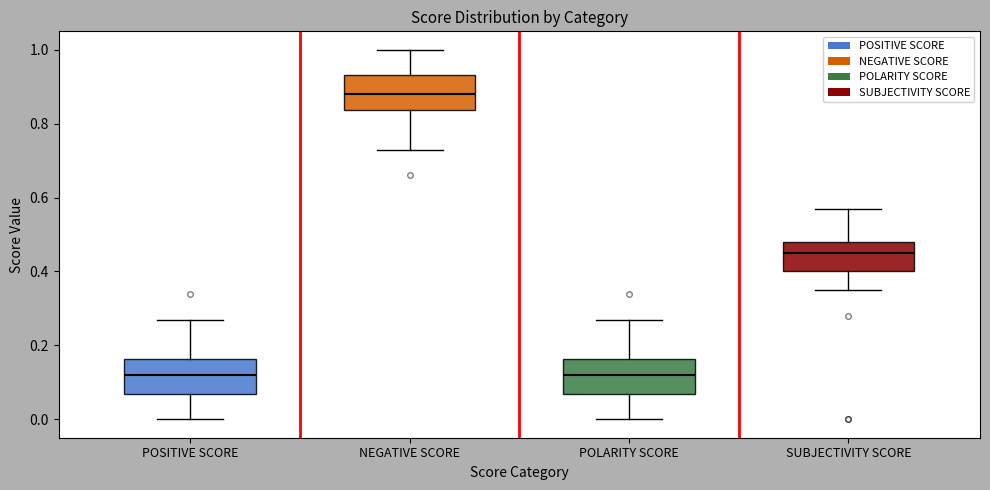

Which box's median line is the highest?

NEGATIVE SCORE